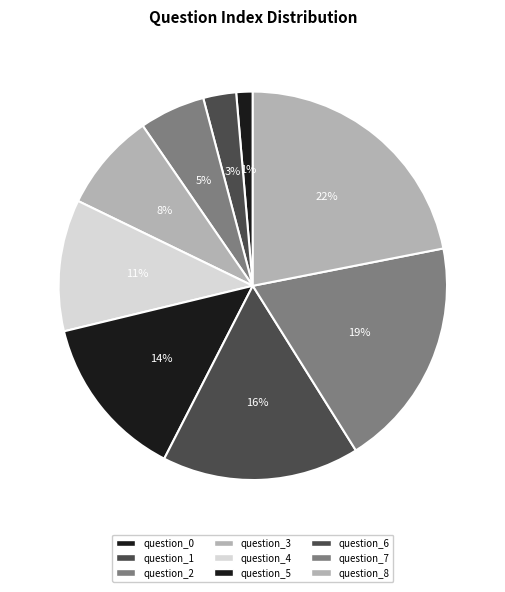

Is the sum of question_4 and question_5 greater than half?

No